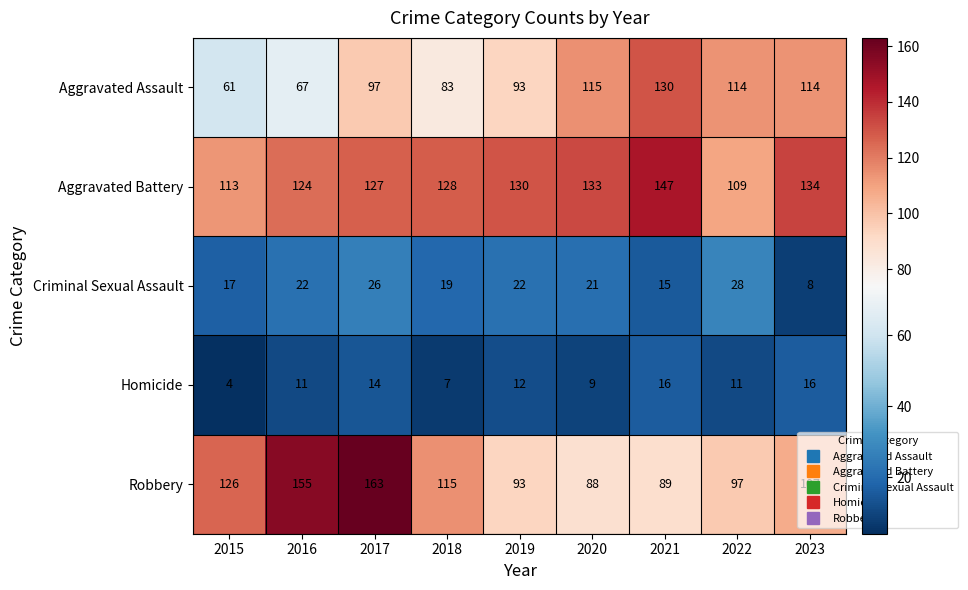

What value does the Homicide series have at 2020?

9